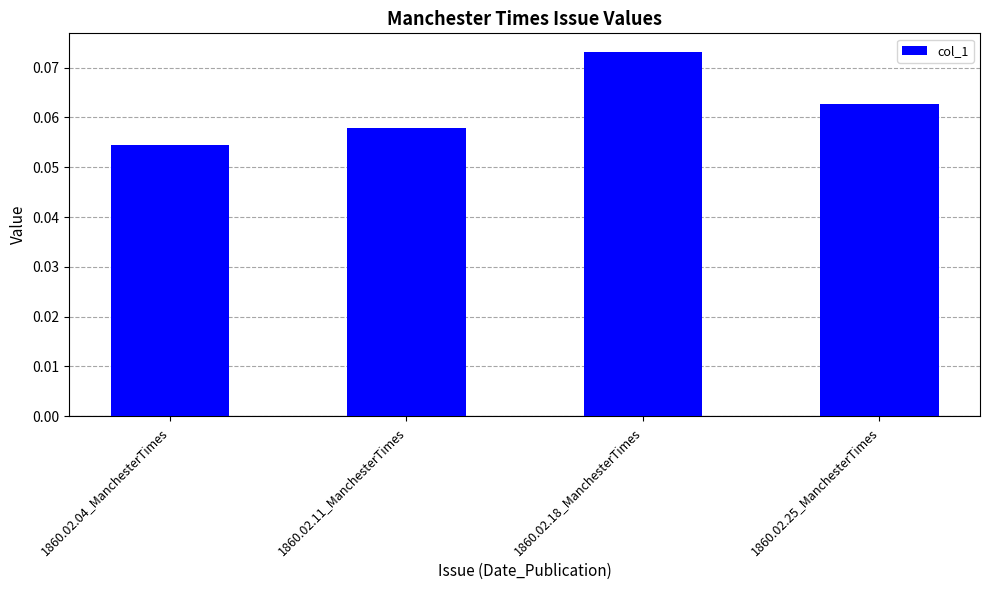

Where is the data nearest to the value 0?

1860.02.04_ManchesterTimes